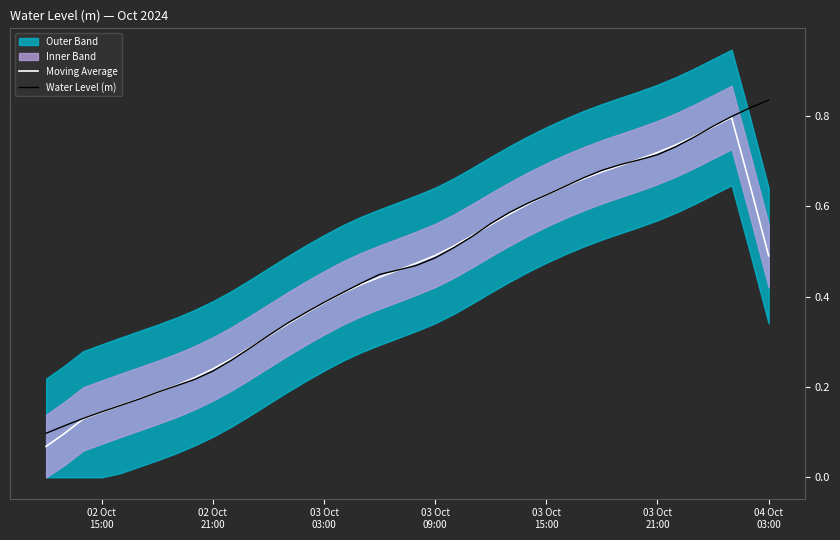

Which series has the largest total across all categories?

Water Level (m)